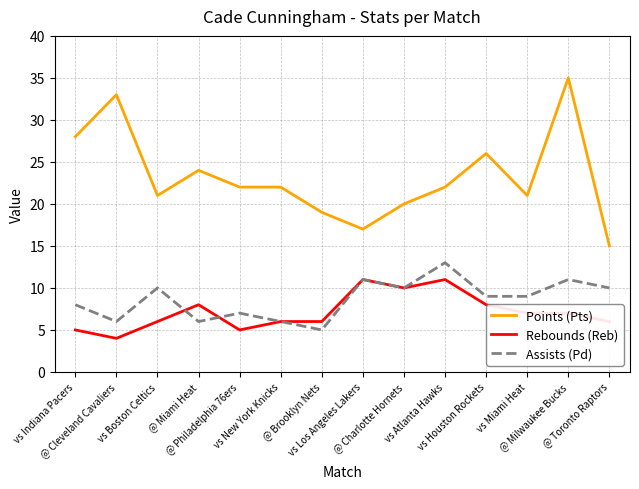

At which label does Assists (Pd) reach its minimum?

@ Brooklyn Nets